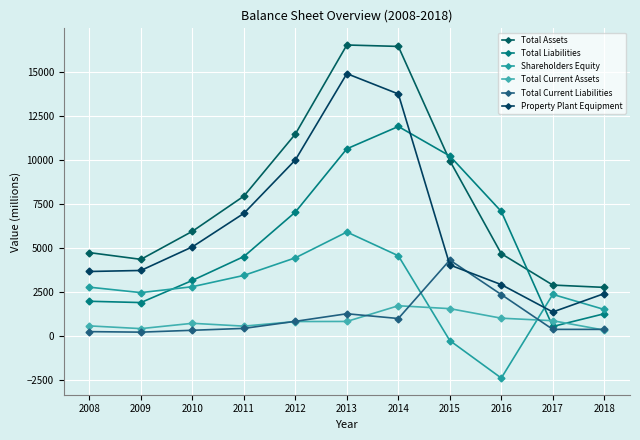

What is the difference between the Total Current Liabilities values at 2014 and 2012?

160